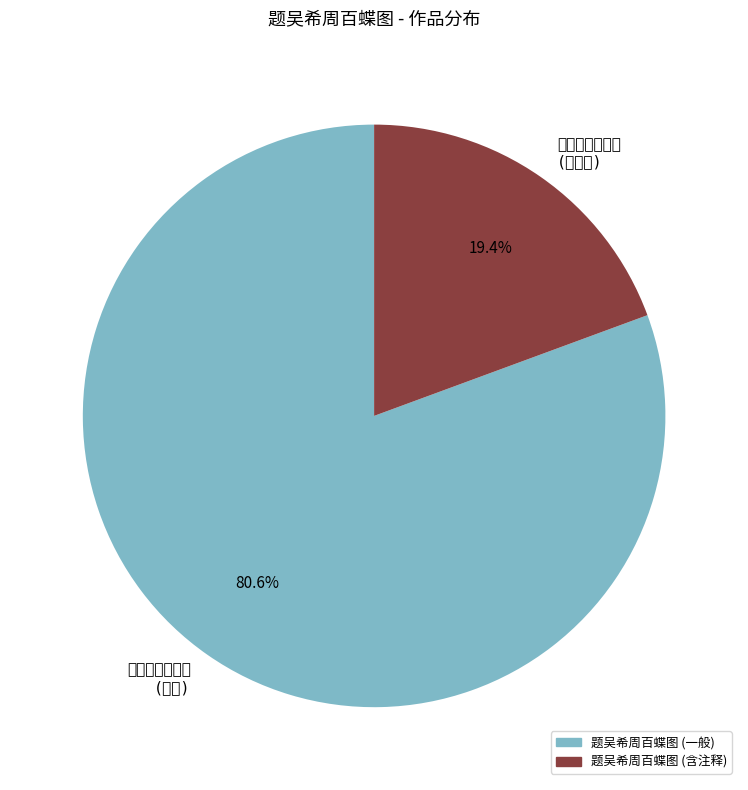

Rank the categories by value from lowest to highest.

题吴希周百蝶图 (含注释), 题吴希周百蝶图 (一般)